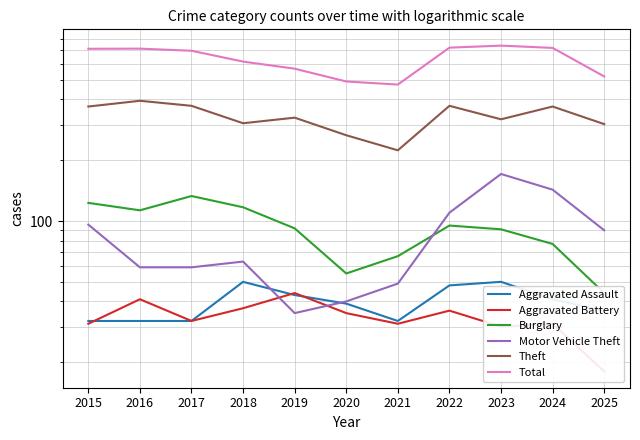

Which series has the largest total across all categories?

Total